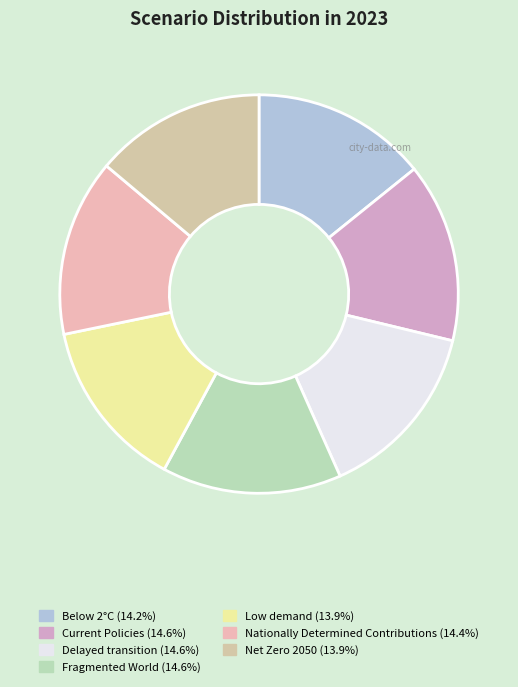

Is Fragmented World the majority of the pie?

No